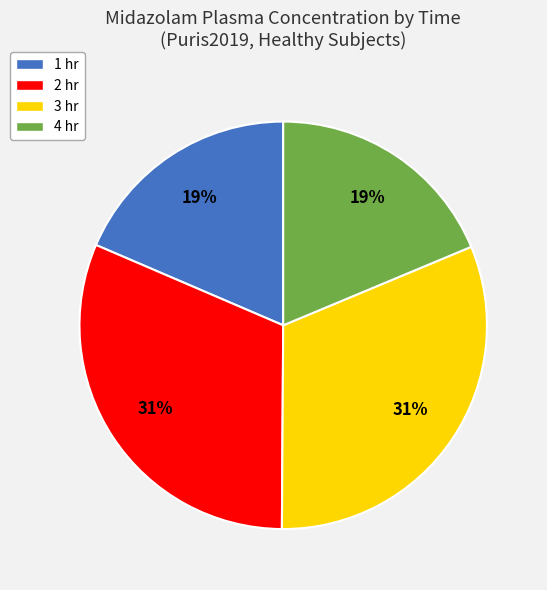

Between 3 hr and 1 hr, which is larger?

3 hr